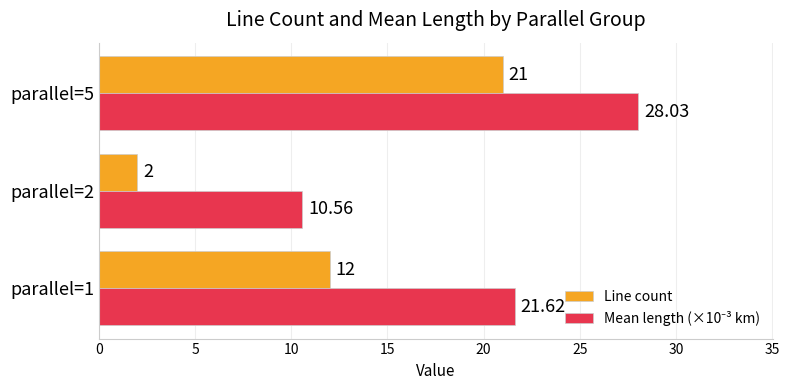

At how many categories does at least one series exceed 6?

3